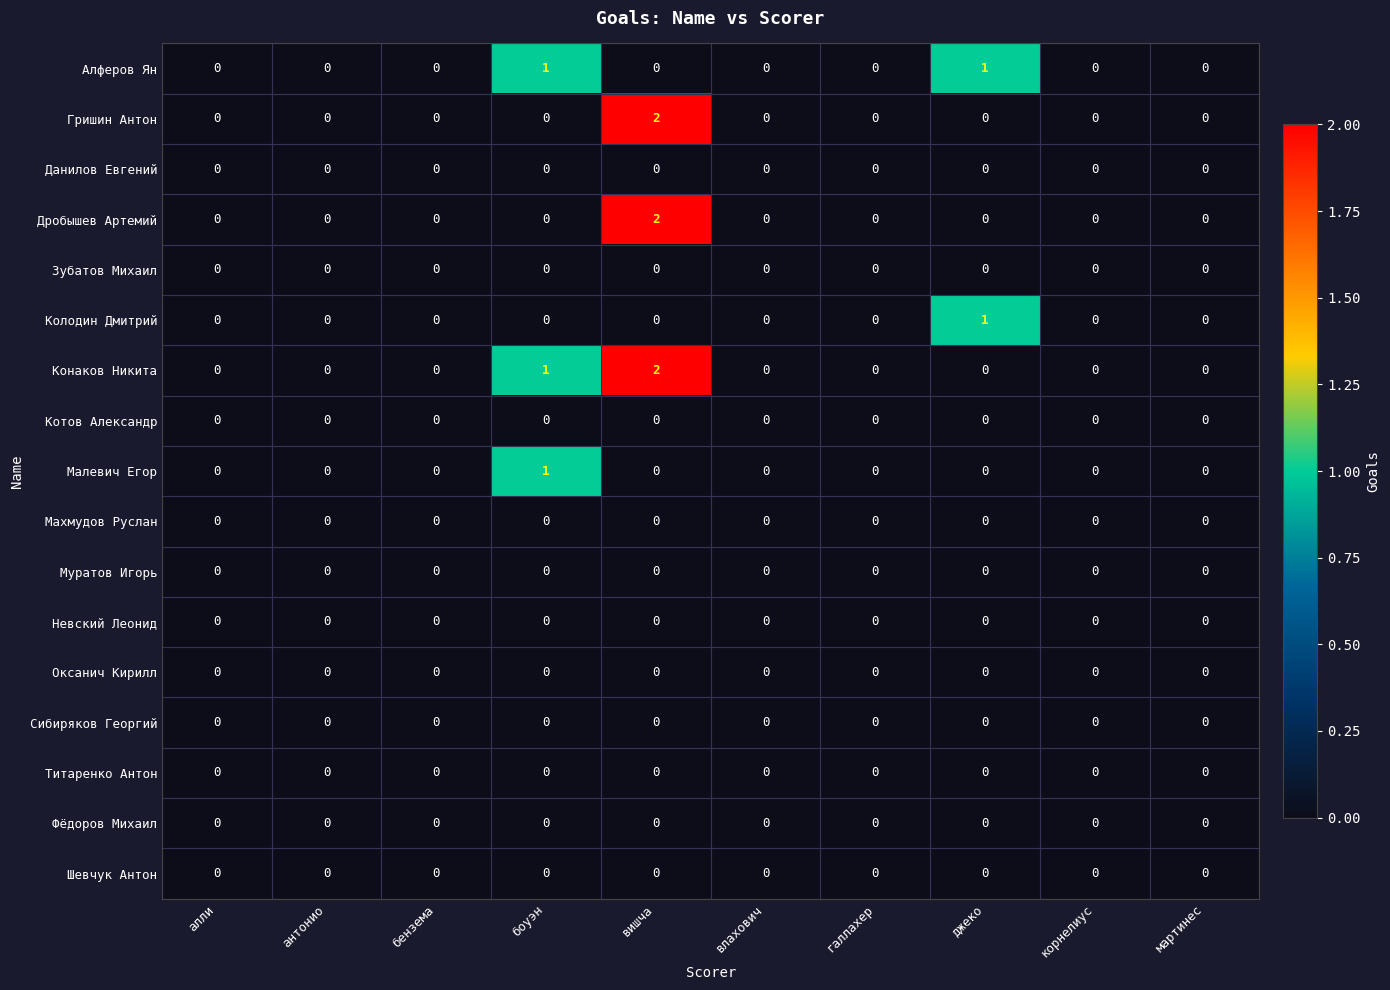

Count the Гришин Антон values in the range 0 to 1.

9